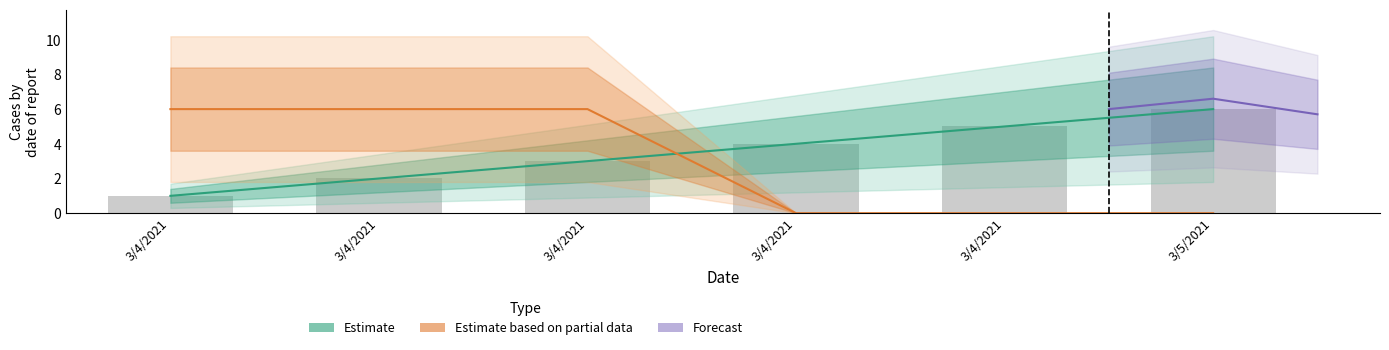

The value of directParent at 3/4/2021 is 2. True or false?

False